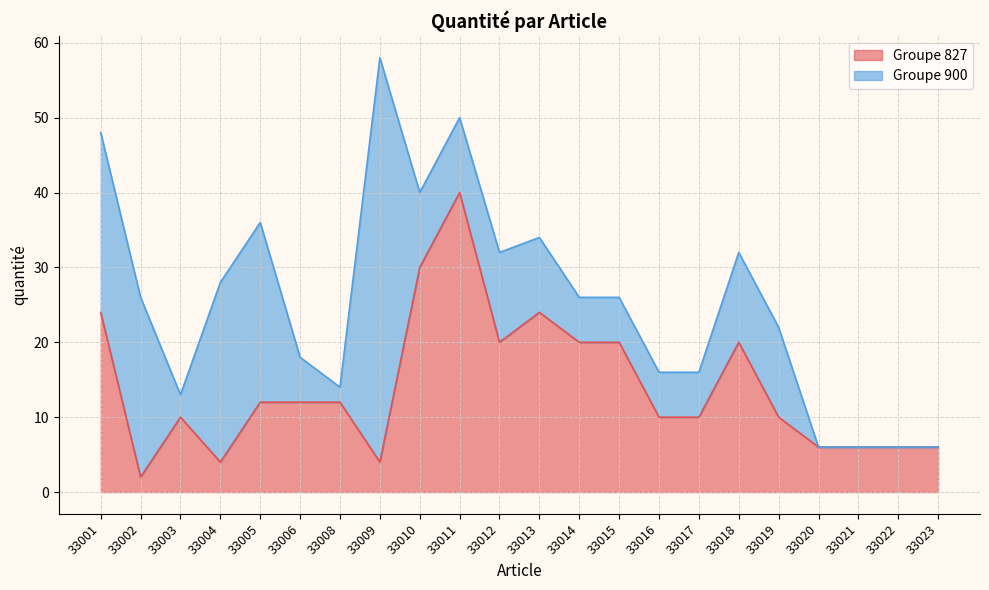

Rank the categories by value from lowest to highest.

33002, 33004, 33009, 33020, 33021, 33022, 33023, 33003, 33016, 33017, 33019, 33005, 33006, 33008, 33012, 33014, 33015, 33018, 33001, 33013, 33010, 33011